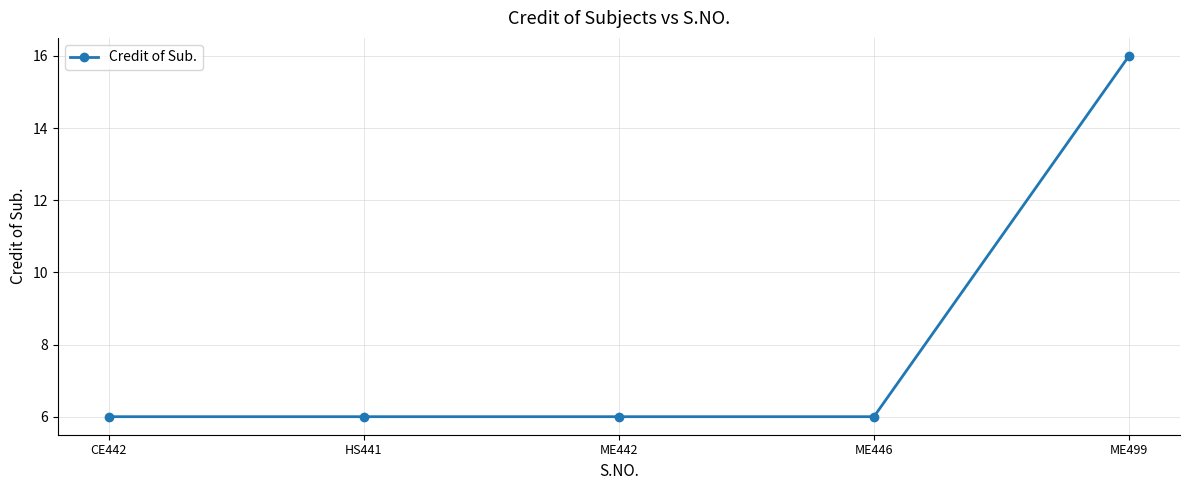

Does the chart have visible grid lines?

Yes